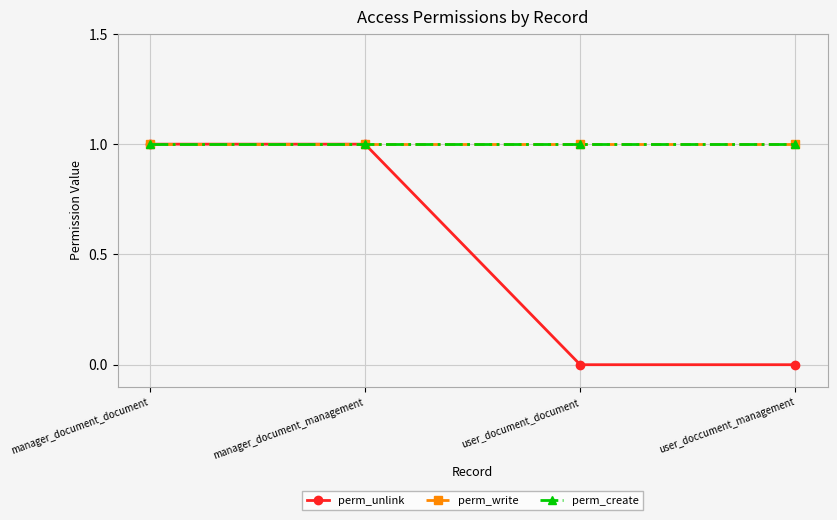

Which series changed the most between user_document_document and user_doccument_management?

perm_unlink